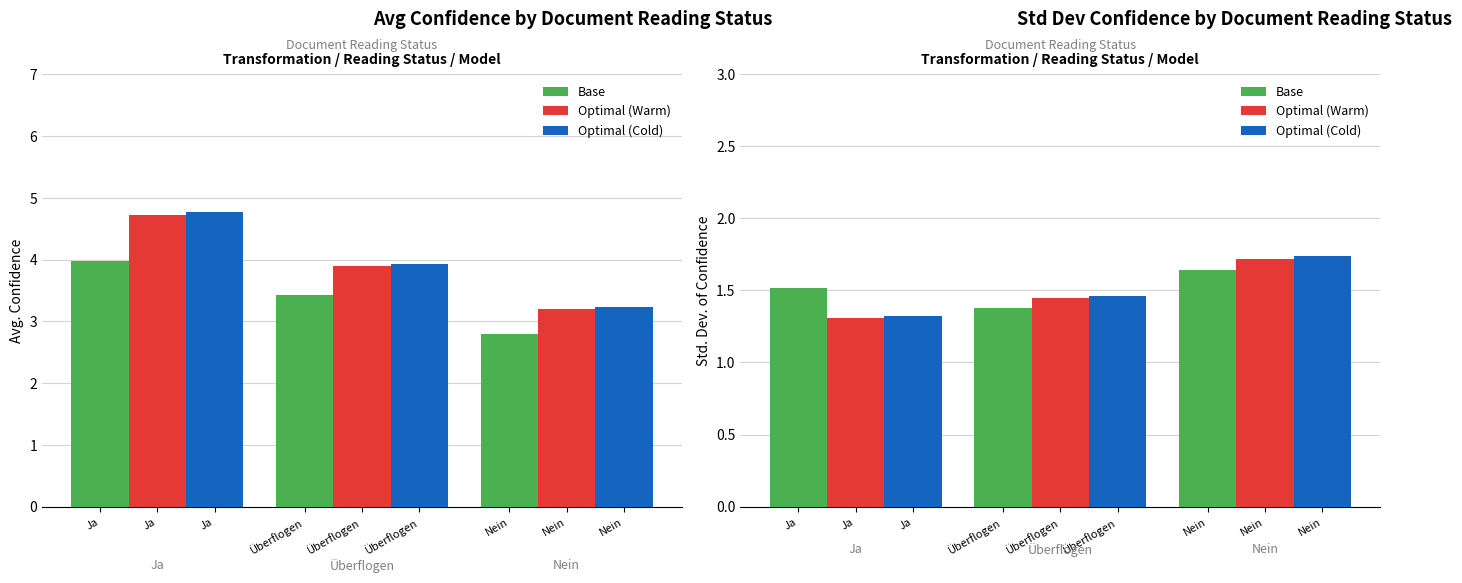

What is the label of the 3rd bar from the left?

Nein